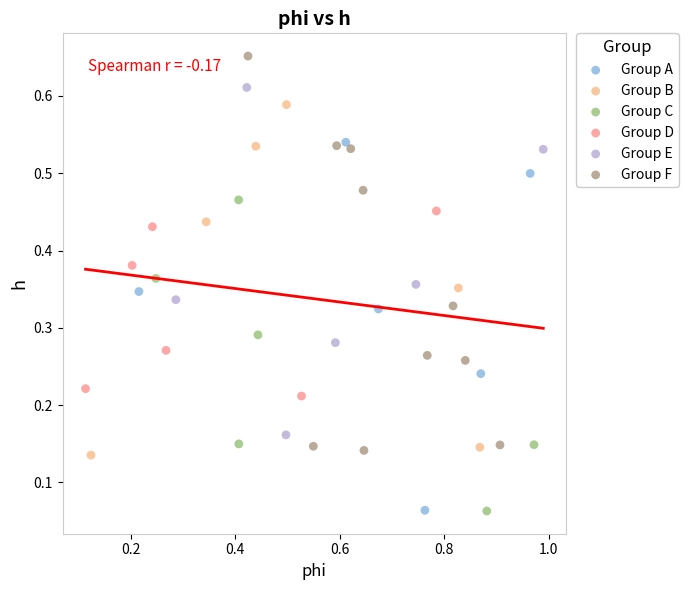

Which series has the widest spread of Y values?

Group F